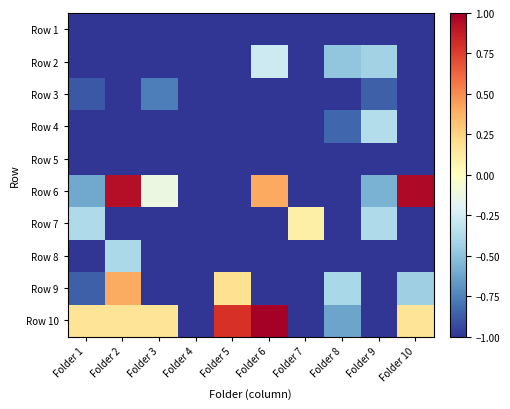

What is the total value across all series at Folder 6?

-5.9